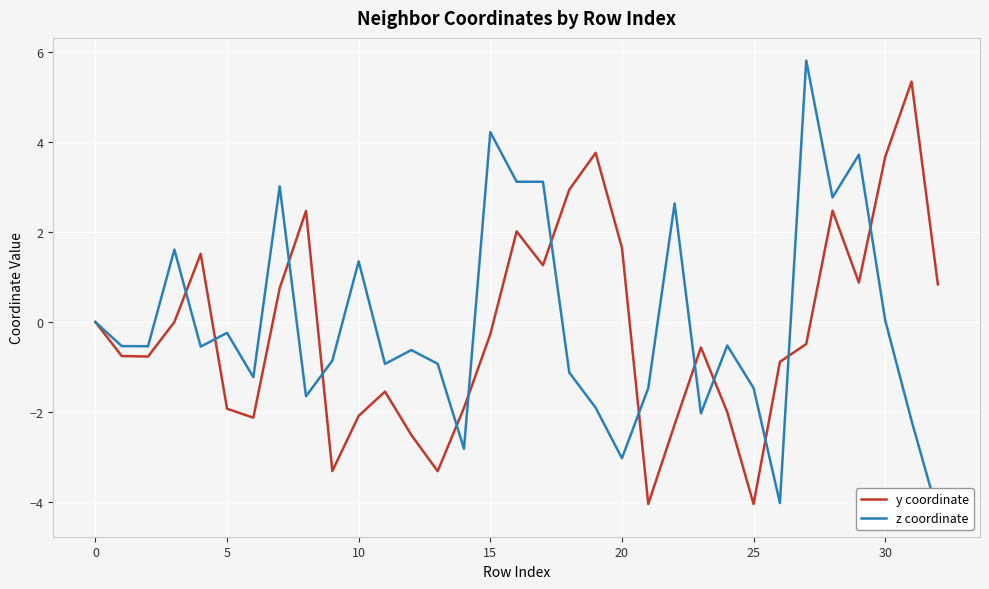

At how many categories does at least one series exceed 2?

13